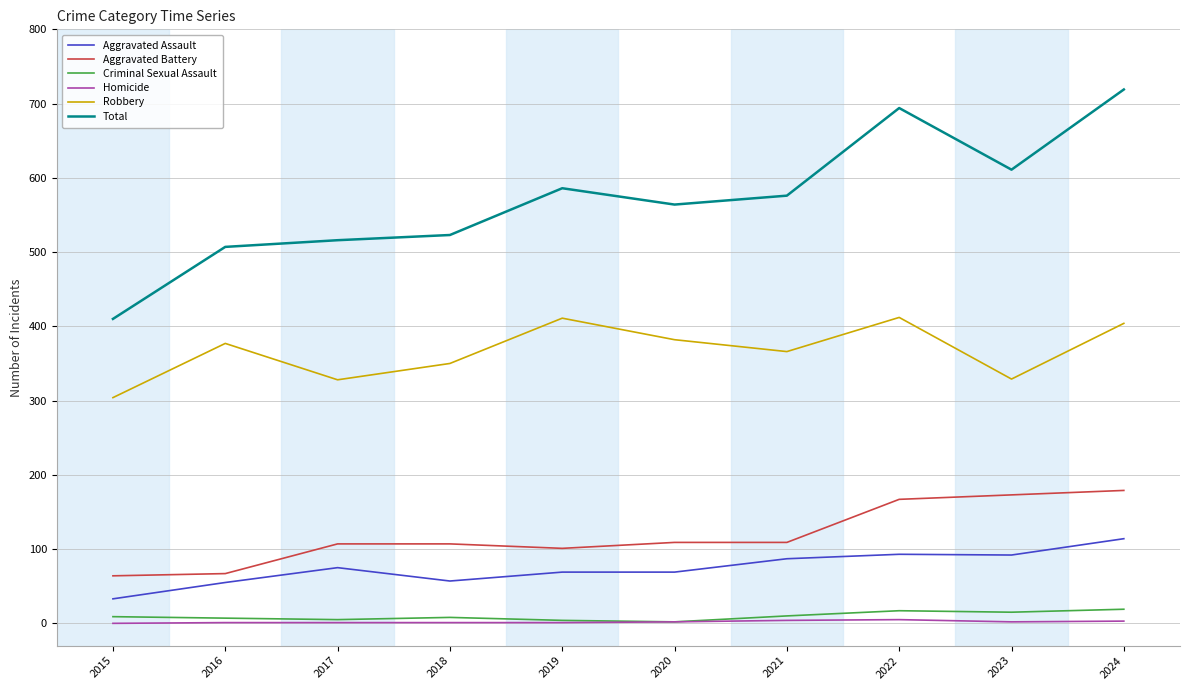

Which series has the largest range (max minus min)?

Total